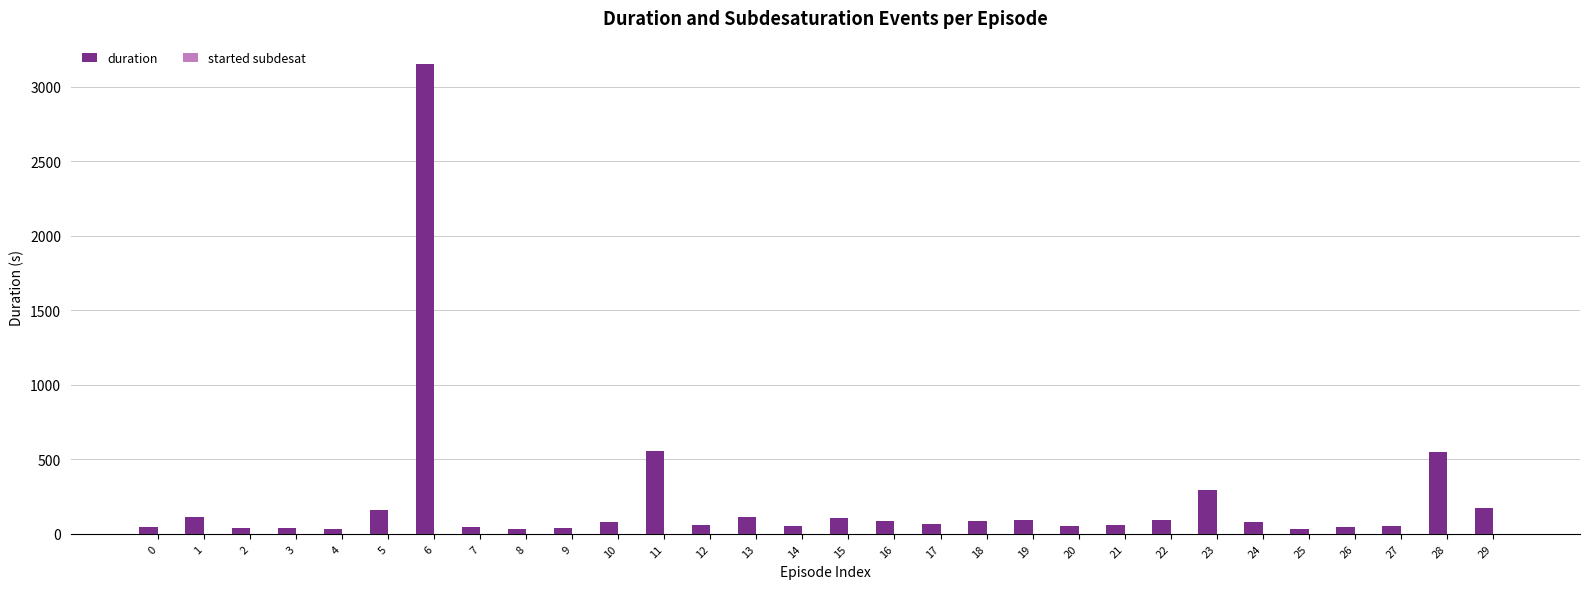

Does the chart contain stacked bars?

No